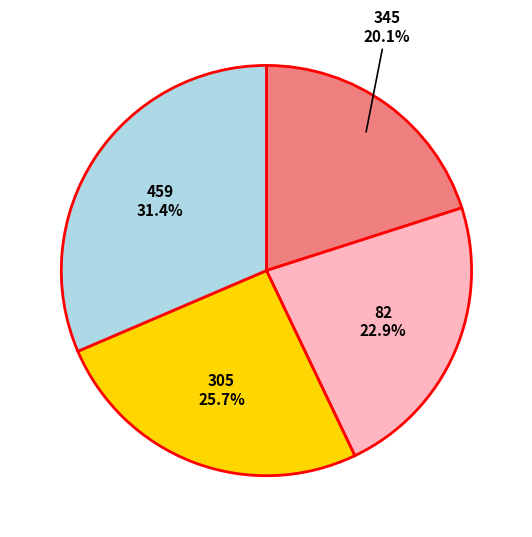

Which has a higher value, 82 or 345?

82